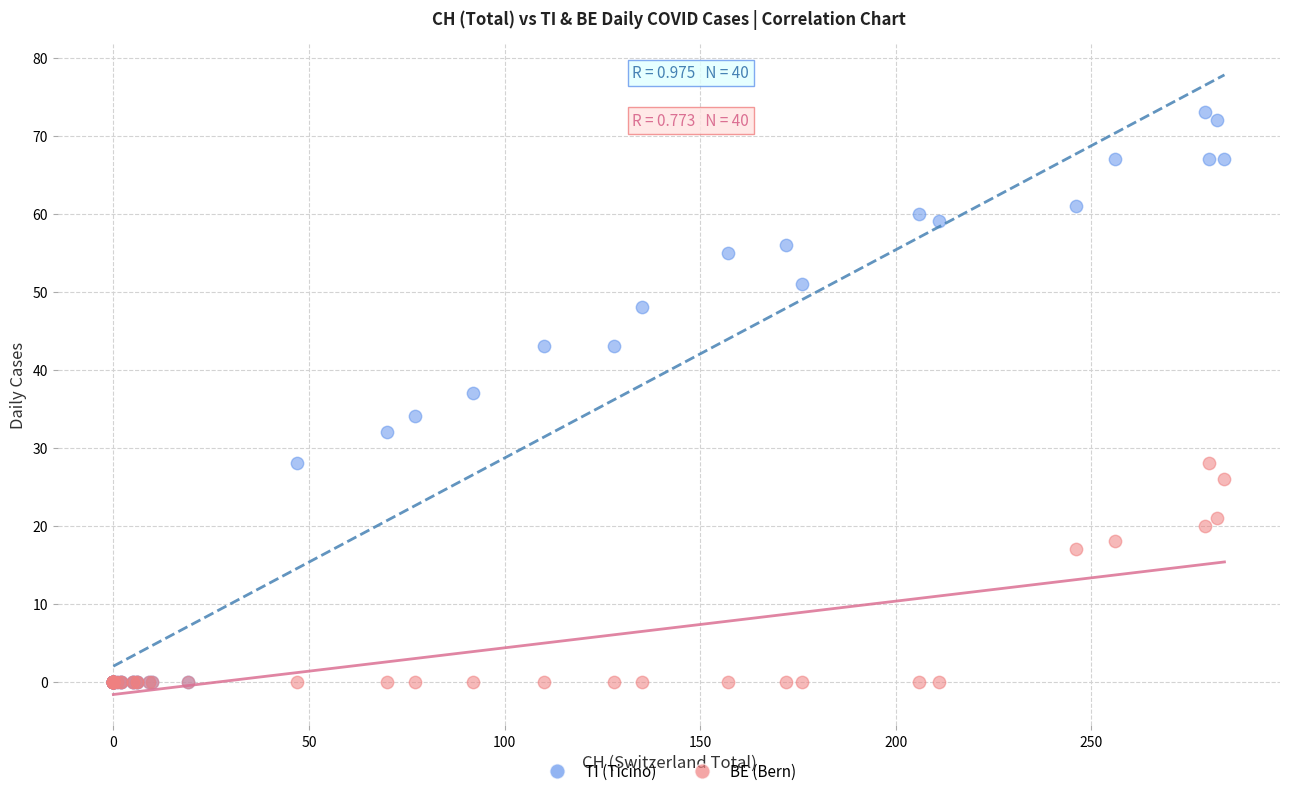

What are all the series names shown in the legend?

TI (Ticino), BE (Bern)